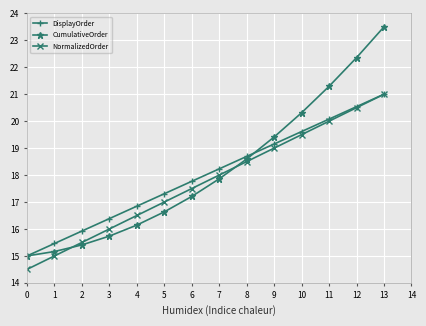

At how many categories does at least one series exceed 18?

7